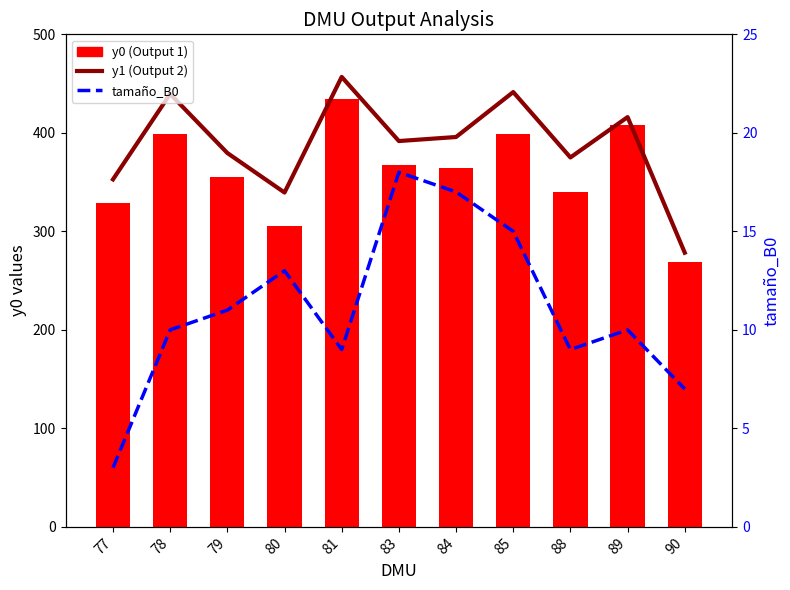

What are all the series names shown in the legend?

y1 (Output 2), y0 (Output 1), tamaño_B0